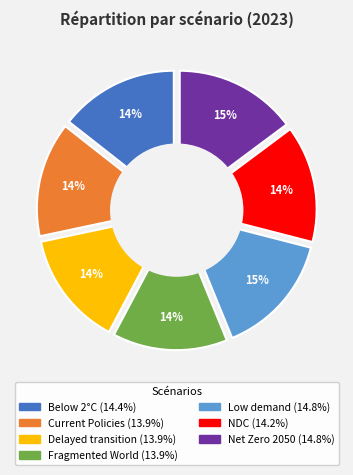

To the nearest percent, what percentage of the pie is Delayed transition?

14%